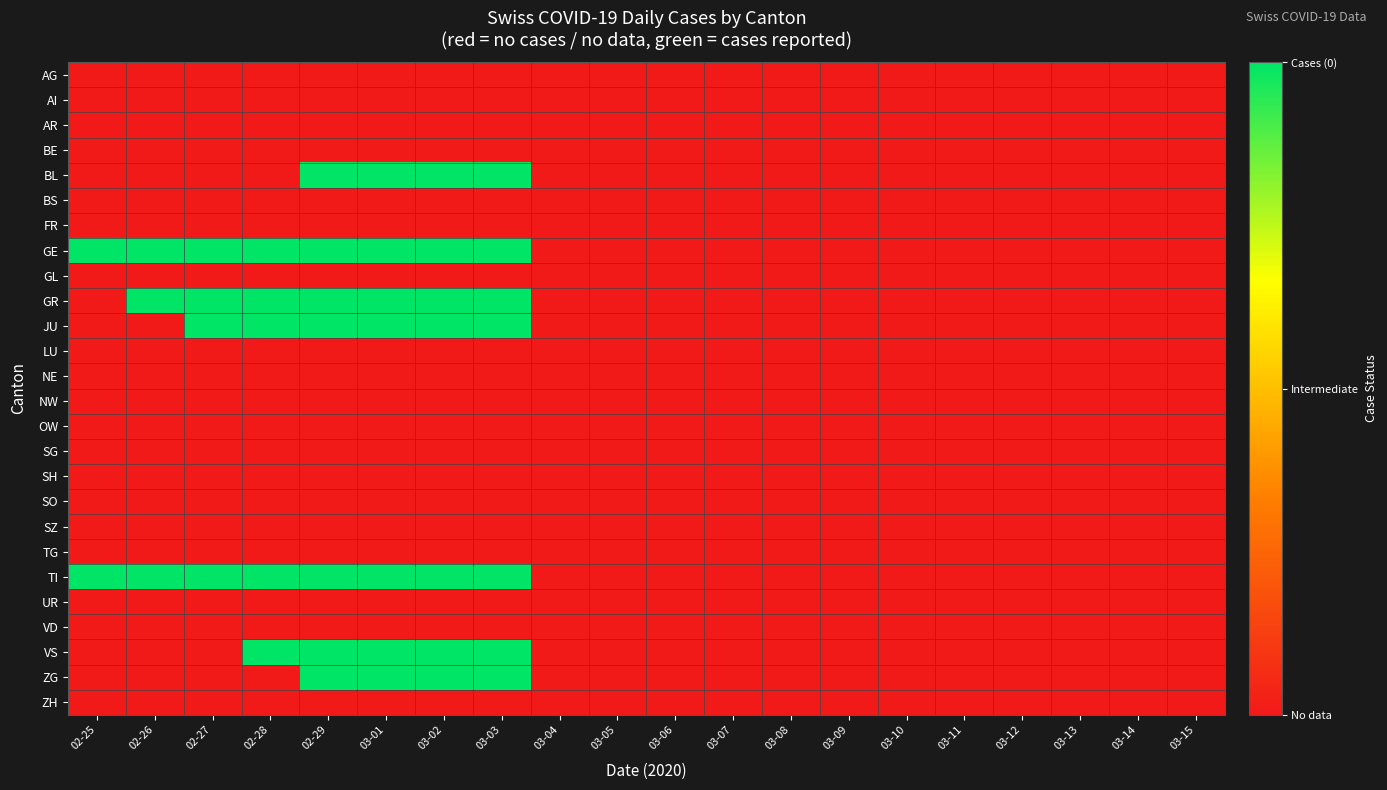

Reading left to right, list all the values displayed in this chart.

AG: 02-25=-1	02-26=-1	02-27=-1	02-28=-1	02-29=-1	03-01=-1	03-02=-1	03-03=-1	03-04=-1	03-05=-1	03-06=-1	03-07=-1	03-08=-1	03-09=-1	03-10=-1	03-11=-1	03-12=-1	03-13=-1	03-14=-1	03-15=-1
AI: 02-25=-1	02-26=-1	02-27=-1	02-28=-1	02-29=-1	03-01=-1	03-02=-1	03-03=-1	03-04=-1	03-05=-1	03-06=-1	03-07=-1	03-08=-1	03-09=-1	03-10=-1	03-11=-1	03-12=-1	03-13=-1	03-14=-1	03-15=-1
AR: 02-25=-1	02-26=-1	02-27=-1	02-28=-1	02-29=-1	03-01=-1	03-02=-1	03-03=-1	03-04=-1	03-05=-1	03-06=-1	03-07=-1	03-08=-1	03-09=-1	03-10=-1	03-11=-1	03-12=-1	03-13=-1	03-14=-1	03-15=-1
BE: 02-25=-1	02-26=-1	02-27=-1	02-28=-1	02-29=-1	03-01=-1	03-02=-1	03-03=-1	03-04=-1	03-05=-1	03-06=-1	03-07=-1	03-08=-1	03-09=-1	03-10=-1	03-11=-1	03-12=-1	03-13=-1	03-14=-1	03-15=-1
BL: 02-25=-1	02-26=-1	02-27=-1	02-28=-1	02-29=0	03-01=0	03-02=0	03-03=0	03-04=-1	03-05=-1	03-06=-1	03-07=-1	03-08=-1	03-09=-1	03-10=-1	03-11=-1	03-12=-1	03-13=-1	03-14=-1	03-15=-1
BS: 02-25=-1	02-26=-1	02-27=-1	02-28=-1	02-29=-1	03-01=-1	03-02=-1	03-03=-1	03-04=-1	03-05=-1	03-06=-1	03-07=-1	03-08=-1	03-09=-1	03-10=-1	03-11=-1	03-12=-1	03-13=-1	03-14=-1	03-15=-1
FR: 02-25=-1	02-26=-1	02-27=-1	02-28=-1	02-29=-1	03-01=-1	03-02=-1	03-03=-1	03-04=-1	03-05=-1	03-06=-1	03-07=-1	03-08=-1	03-09=-1	03-10=-1	03-11=-1	03-12=-1	03-13=-1	03-14=-1	03-15=-1
GE: 02-25=0	02-26=0	02-27=0	02-28=0	02-29=0	03-01=0	03-02=0	03-03=0	03-04=-1	03-05=-1	03-06=-1	03-07=-1	03-08=-1	03-09=-1	03-10=-1	03-11=-1	03-12=-1	03-13=-1	03-14=-1	03-15=-1
GL: 02-25=-1	02-26=-1	02-27=-1	02-28=-1	02-29=-1	03-01=-1	03-02=-1	03-03=-1	03-04=-1	03-05=-1	03-06=-1	03-07=-1	03-08=-1	03-09=-1	03-10=-1	03-11=-1	03-12=-1	03-13=-1	03-14=-1	03-15=-1
GR: 02-25=-1	02-26=0	02-27=0	02-28=0	02-29=0	03-01=0	03-02=0	03-03=0	03-04=-1	03-05=-1	03-06=-1	03-07=-1	03-08=-1	03-09=-1	03-10=-1	03-11=-1	03-12=-1	03-13=-1	03-14=-1	03-15=-1
JU: 02-25=-1	02-26=-1	02-27=0	02-28=0	02-29=0	03-01=0	03-02=0	03-03=0	03-04=-1	03-05=-1	03-06=-1	03-07=-1	03-08=-1	03-09=-1	03-10=-1	03-11=-1	03-12=-1	03-13=-1	03-14=-1	03-15=-1
LU: 02-25=-1	02-26=-1	02-27=-1	02-28=-1	02-29=-1	03-01=-1	03-02=-1	03-03=-1	03-04=-1	03-05=-1	03-06=-1	03-07=-1	03-08=-1	03-09=-1	03-10=-1	03-11=-1	03-12=-1	03-13=-1	03-14=-1	03-15=-1
NE: 02-25=-1	02-26=-1	02-27=-1	02-28=-1	02-29=-1	03-01=-1	03-02=-1	03-03=-1	03-04=-1	03-05=-1	03-06=-1	03-07=-1	03-08=-1	03-09=-1	03-10=-1	03-11=-1	03-12=-1	03-13=-1	03-14=-1	03-15=-1
NW: 02-25=-1	02-26=-1	02-27=-1	02-28=-1	02-29=-1	03-01=-1	03-02=-1	03-03=-1	03-04=-1	03-05=-1	03-06=-1	03-07=-1	03-08=-1	03-09=-1	03-10=-1	03-11=-1	03-12=-1	03-13=-1	03-14=-1	03-15=-1
OW: 02-25=-1	02-26=-1	02-27=-1	02-28=-1	02-29=-1	03-01=-1	03-02=-1	03-03=-1	03-04=-1	03-05=-1	03-06=-1	03-07=-1	03-08=-1	03-09=-1	03-10=-1	03-11=-1	03-12=-1	03-13=-1	03-14=-1	03-15=-1
SG: 02-25=-1	02-26=-1	02-27=-1	02-28=-1	02-29=-1	03-01=-1	03-02=-1	03-03=-1	03-04=-1	03-05=-1	03-06=-1	03-07=-1	03-08=-1	03-09=-1	03-10=-1	03-11=-1	03-12=-1	03-13=-1	03-14=-1	03-15=-1
SH: 02-25=-1	02-26=-1	02-27=-1	02-28=-1	02-29=-1	03-01=-1	03-02=-1	03-03=-1	03-04=-1	03-05=-1	03-06=-1	03-07=-1	03-08=-1	03-09=-1	03-10=-1	03-11=-1	03-12=-1	03-13=-1	03-14=-1	03-15=-1
SO: 02-25=-1	02-26=-1	02-27=-1	02-28=-1	02-29=-1	03-01=-1	03-02=-1	03-03=-1	03-04=-1	03-05=-1	03-06=-1	03-07=-1	03-08=-1	03-09=-1	03-10=-1	03-11=-1	03-12=-1	03-13=-1	03-14=-1	03-15=-1
SZ: 02-25=-1	02-26=-1	02-27=-1	02-28=-1	02-29=-1	03-01=-1	03-02=-1	03-03=-1	03-04=-1	03-05=-1	03-06=-1	03-07=-1	03-08=-1	03-09=-1	03-10=-1	03-11=-1	03-12=-1	03-13=-1	03-14=-1	03-15=-1
TG: 02-25=-1	02-26=-1	02-27=-1	02-28=-1	02-29=-1	03-01=-1	03-02=-1	03-03=-1	03-04=-1	03-05=-1	03-06=-1	03-07=-1	03-08=-1	03-09=-1	03-10=-1	03-11=-1	03-12=-1	03-13=-1	03-14=-1	03-15=-1
TI: 02-25=0	02-26=0	02-27=0	02-28=0	02-29=0	03-01=0	03-02=0	03-03=0	03-04=-1	03-05=-1	03-06=-1	03-07=-1	03-08=-1	03-09=-1	03-10=-1	03-11=-1	03-12=-1	03-13=-1	03-14=-1	03-15=-1
UR: 02-25=-1	02-26=-1	02-27=-1	02-28=-1	02-29=-1	03-01=-1	03-02=-1	03-03=-1	03-04=-1	03-05=-1	03-06=-1	03-07=-1	03-08=-1	03-09=-1	03-10=-1	03-11=-1	03-12=-1	03-13=-1	03-14=-1	03-15=-1
VD: 02-25=-1	02-26=-1	02-27=-1	02-28=-1	02-29=-1	03-01=-1	03-02=-1	03-03=-1	03-04=-1	03-05=-1	03-06=-1	03-07=-1	03-08=-1	03-09=-1	03-10=-1	03-11=-1	03-12=-1	03-13=-1	03-14=-1	03-15=-1
VS: 02-25=-1	02-26=-1	02-27=-1	02-28=0	02-29=0	03-01=0	03-02=0	03-03=0	03-04=-1	03-05=-1	03-06=-1	03-07=-1	03-08=-1	03-09=-1	03-10=-1	03-11=-1	03-12=-1	03-13=-1	03-14=-1	03-15=-1
ZG: 02-25=-1	02-26=-1	02-27=-1	02-28=-1	02-29=0	03-01=0	03-02=0	03-03=0	03-04=-1	03-05=-1	03-06=-1	03-07=-1	03-08=-1	03-09=-1	03-10=-1	03-11=-1	03-12=-1	03-13=-1	03-14=-1	03-15=-1
ZH: 02-25=-1	02-26=-1	02-27=-1	02-28=-1	02-29=-1	03-01=-1	03-02=-1	03-03=-1	03-04=-1	03-05=-1	03-06=-1	03-07=-1	03-08=-1	03-09=-1	03-10=-1	03-11=-1	03-12=-1	03-13=-1	03-14=-1	03-15=-1